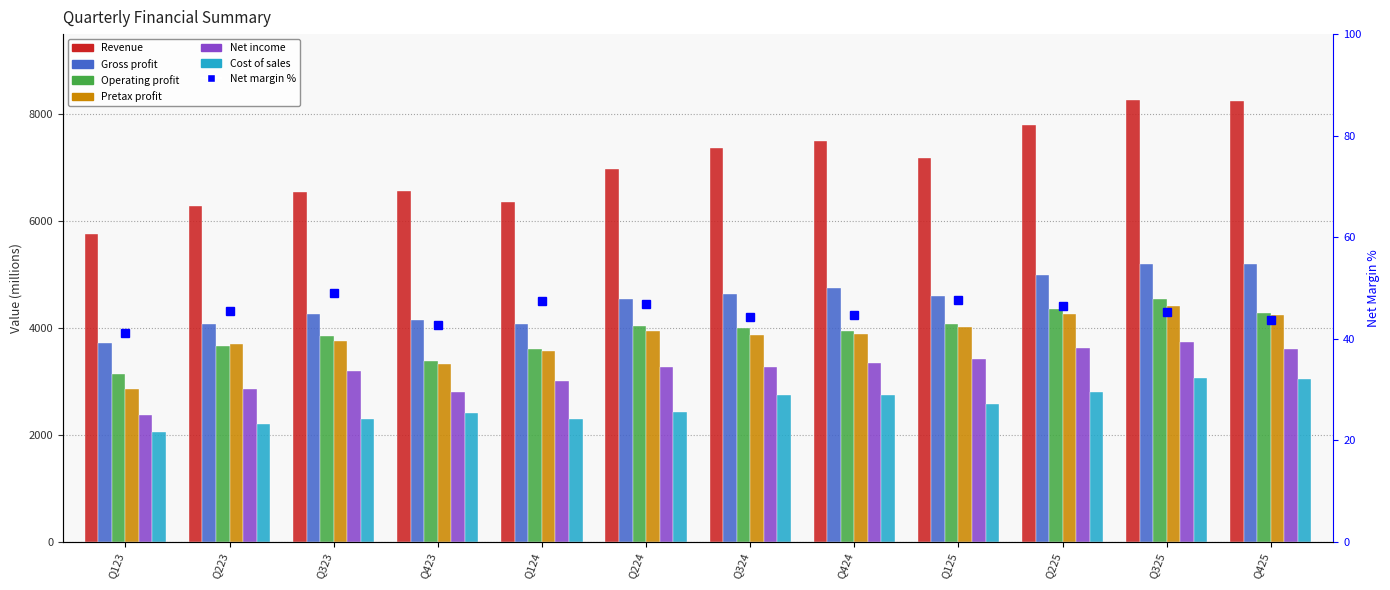

What is the label of the 12th bar from the left?

Q425